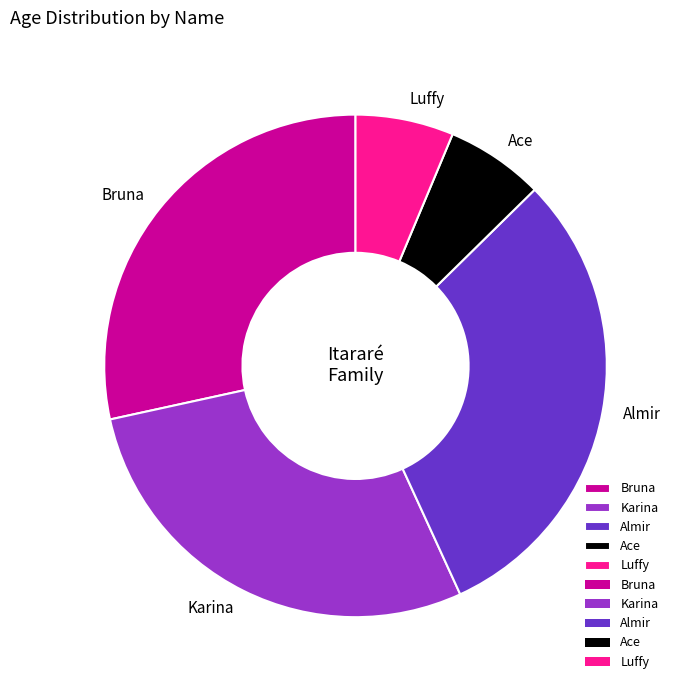

Which slice is the largest?

Almir